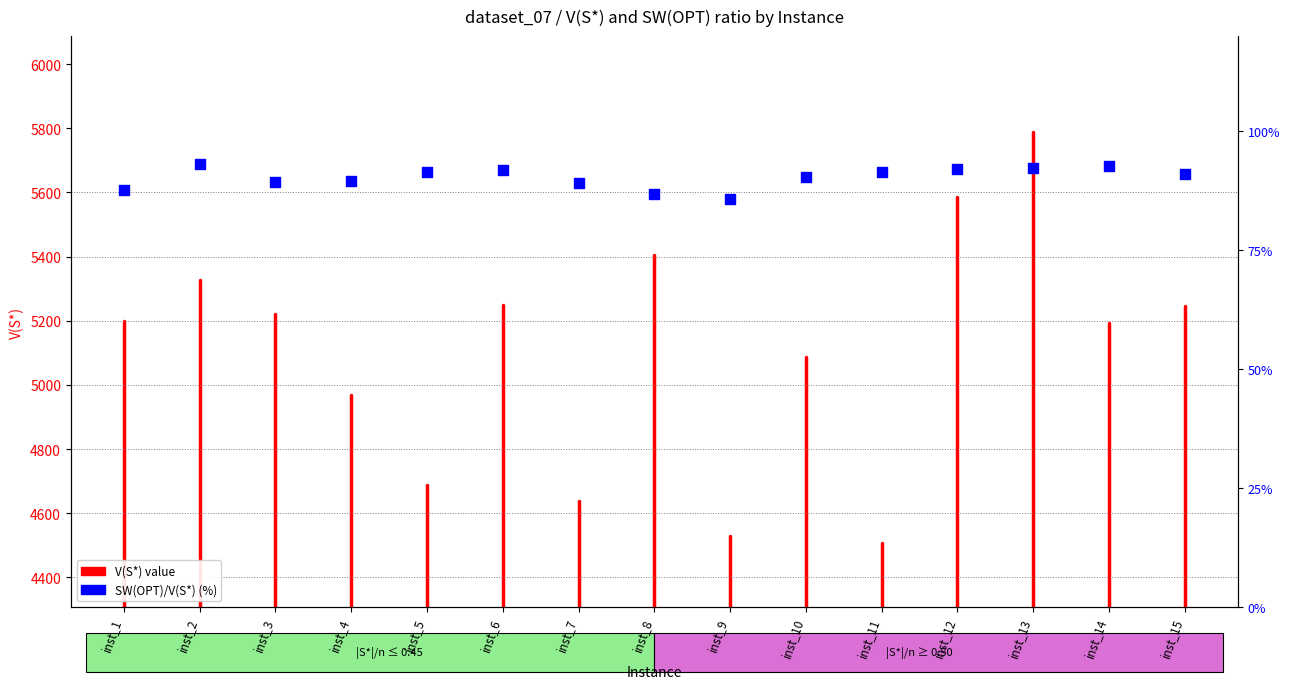

What is the ratio of the value at inst_12 to the value at inst_1?

1.1